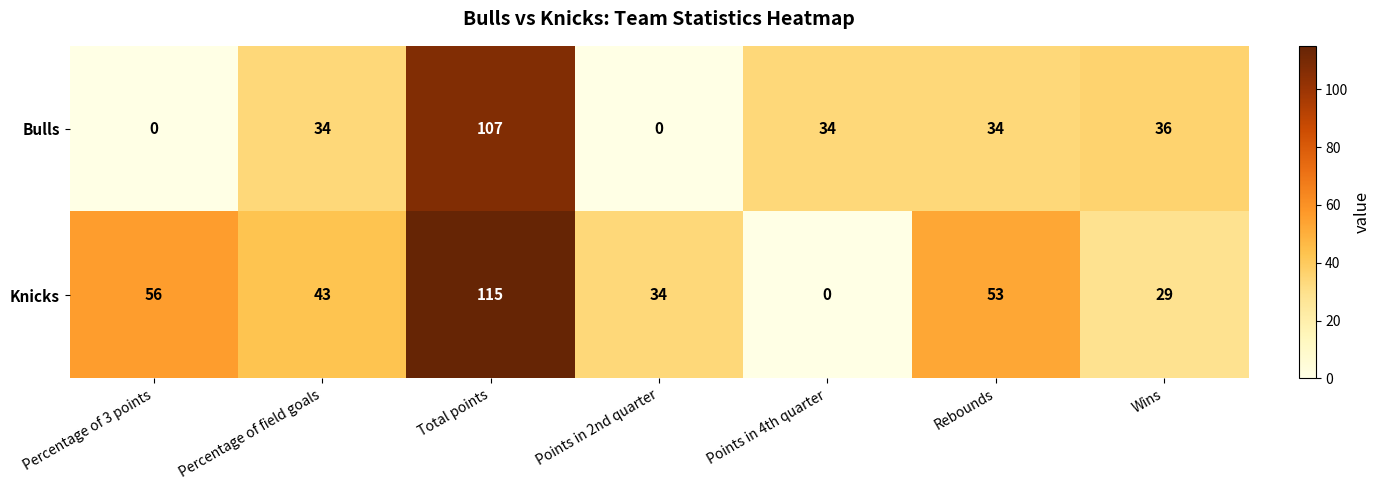

List the series in order of their overall mean, highest first.

Knicks, Bulls